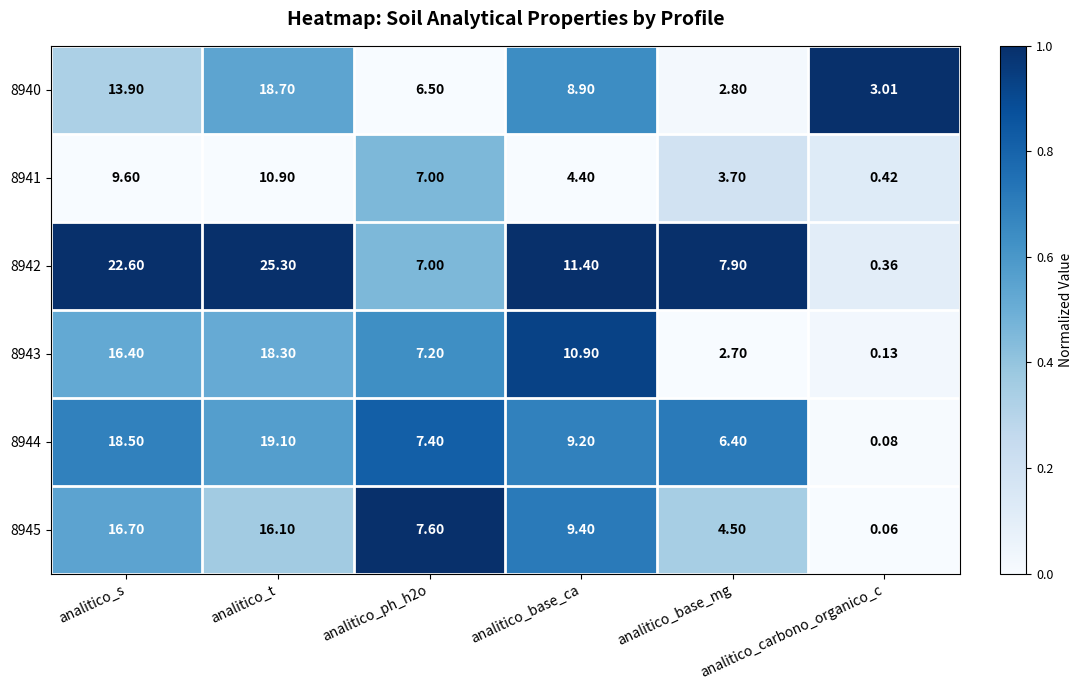

Where is 8942 nearest to the value 12?

analitico_base_ca